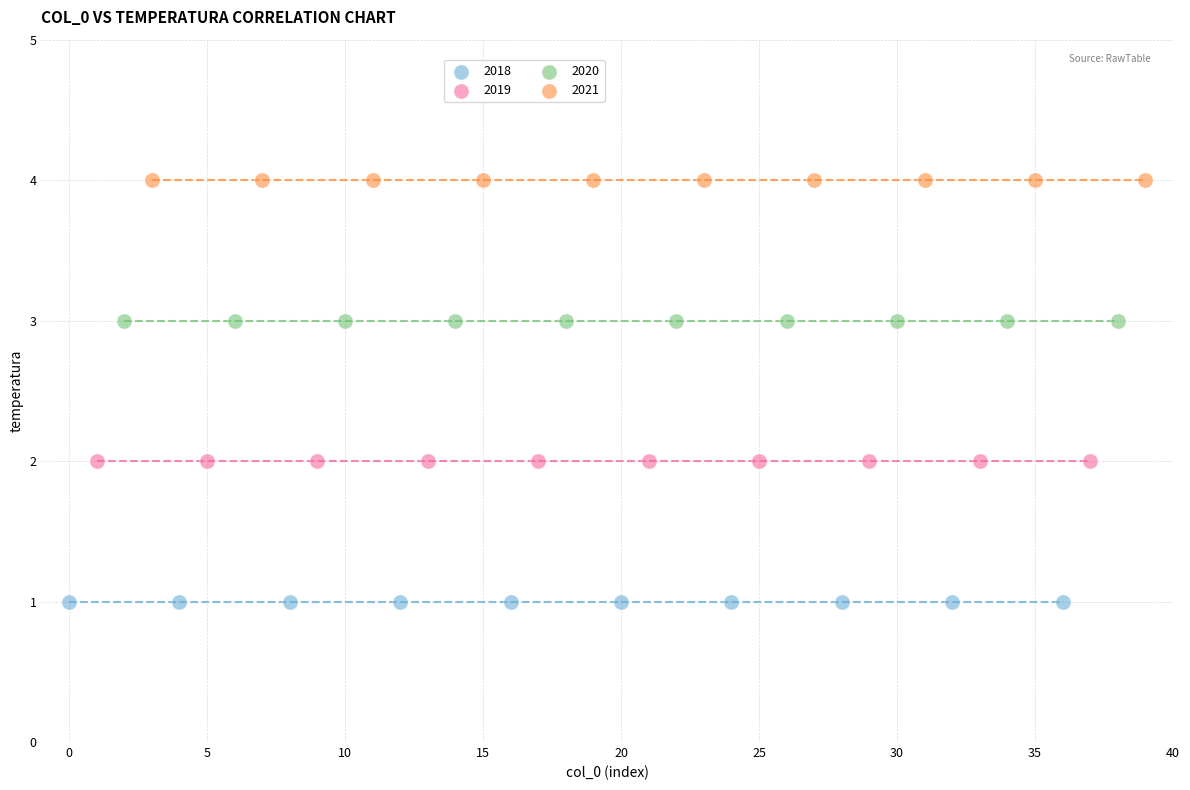

Which series contains the highest Y value?

2021